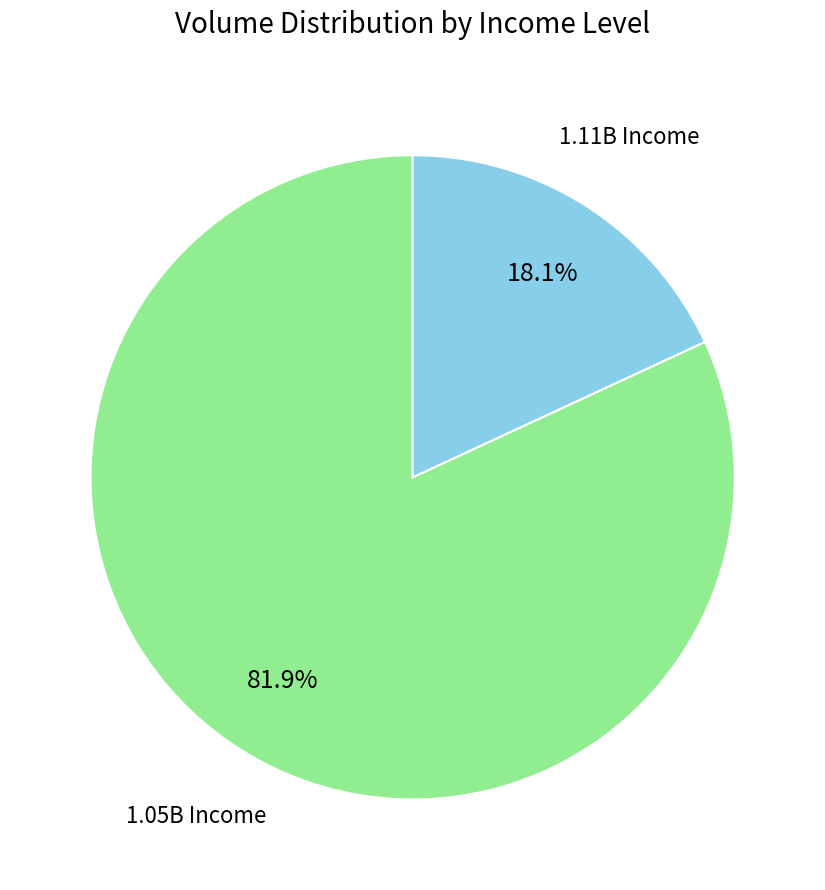

Is there a majority slice in this chart?

Yes